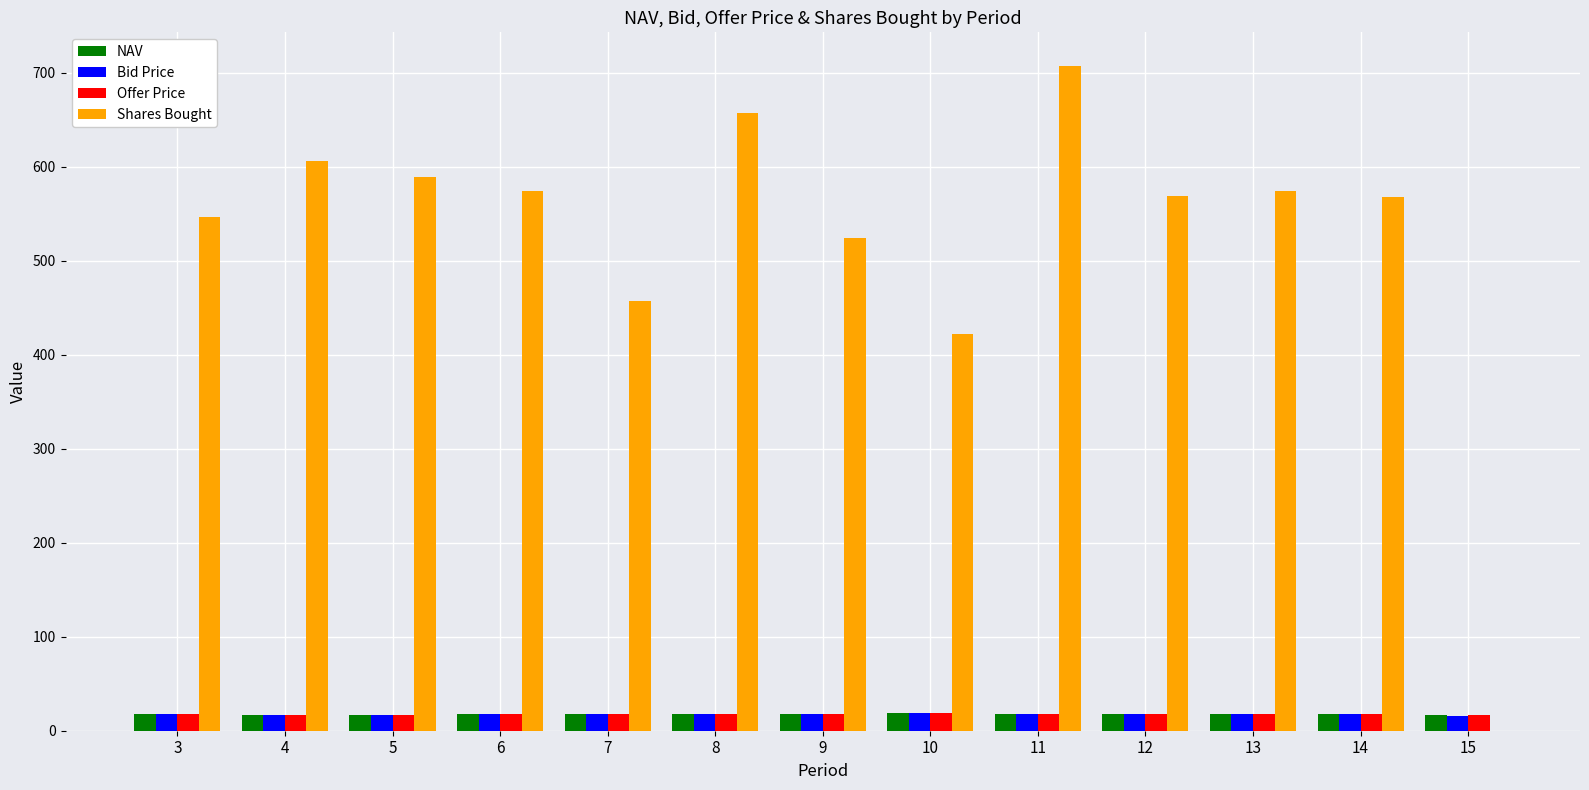

Is it true that Shares Bought equals 610.7 at 7?

False